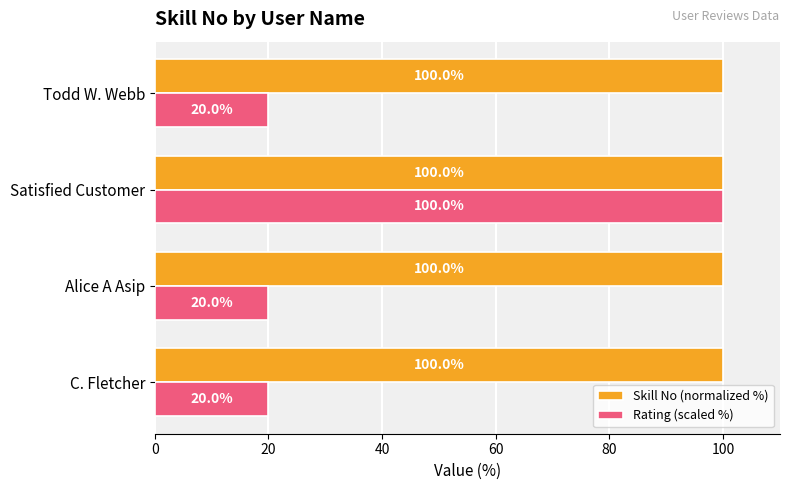

How many data points in Rating (scaled %) are above 20?

1